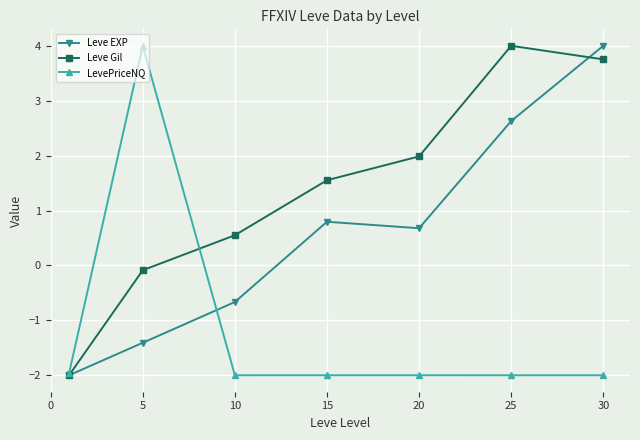

Rank the series by their average value, from lowest to highest.

LevePriceNQ, Leve EXP, Leve Gil